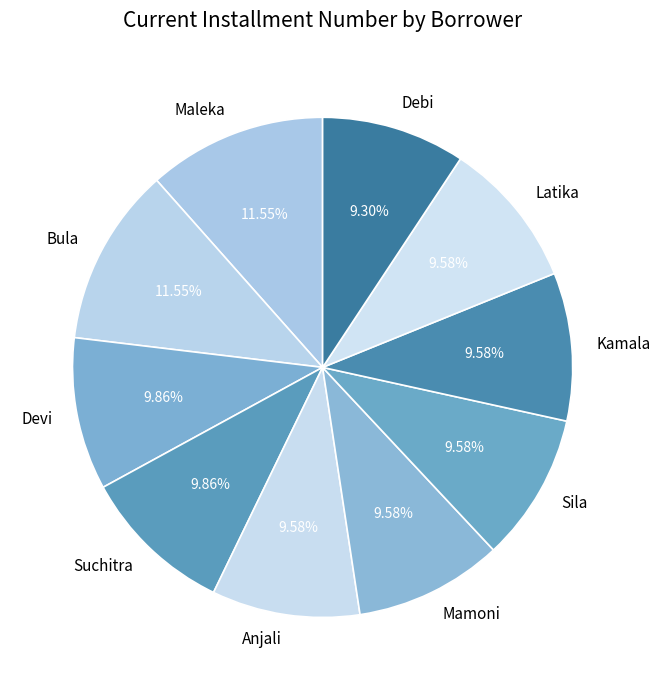

True or false: Devi accounts for 10% of the total.

True